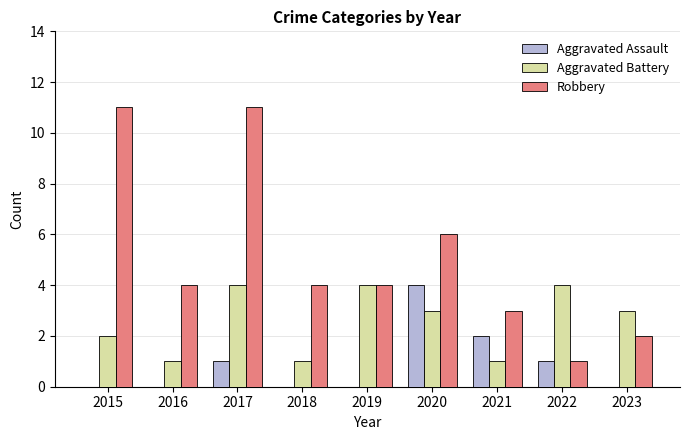

Reading left to right, extract all data points from this chart.

Aggravated Assault: 2015=0	2016=0	2017=1	2018=0	2019=0	2020=4	2021=2	2022=1	2023=0
Aggravated Battery: 2015=2	2016=1	2017=4	2018=1	2019=4	2020=3	2021=1	2022=4	2023=3
Robbery: 2015=11	2016=4	2017=11	2018=4	2019=4	2020=6	2021=3	2022=1	2023=2